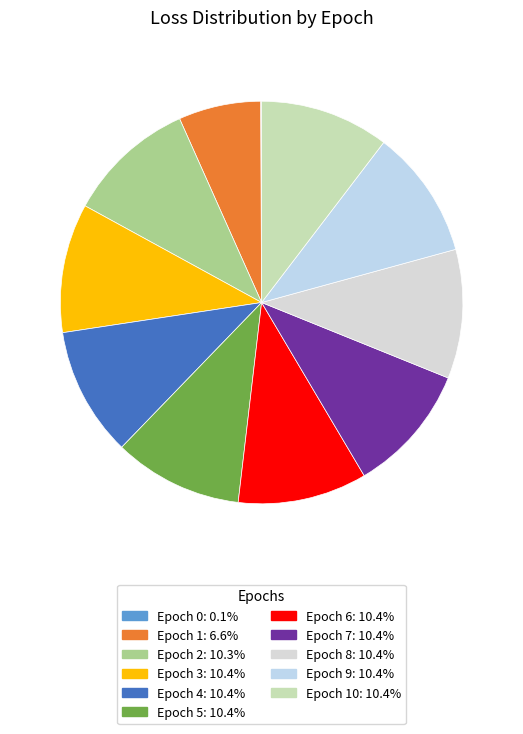

How many segments does this pie chart have?

11